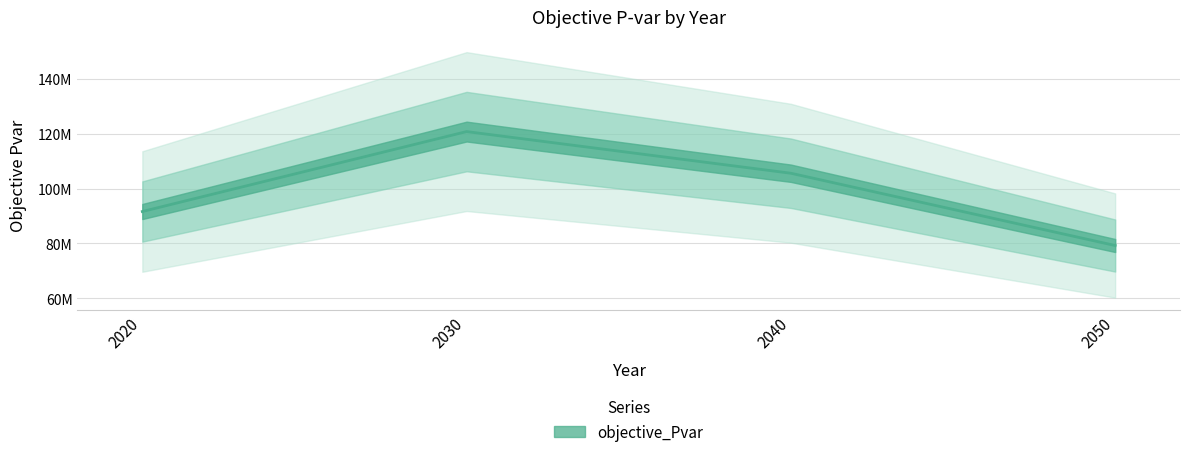

Where does the data first go above 105640511?

2030